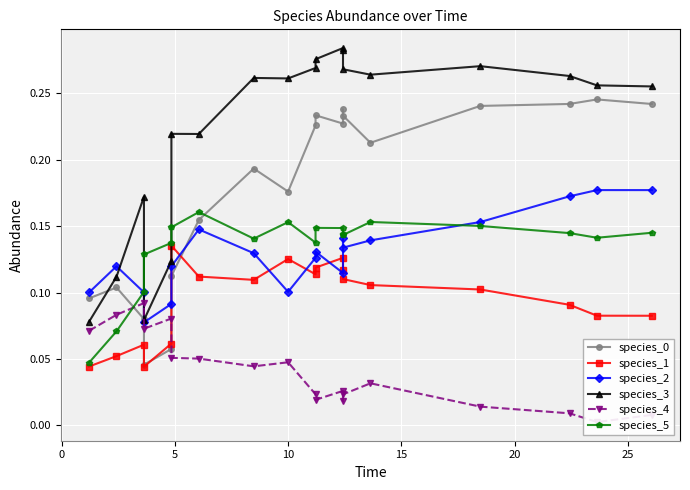

Reading left to right, what are all the values shown in this chart?

species_0: 0.1	0.1	0.1	0.0	0.1	0.1	0.2	0.2	0.2	0.2	0.2	0.2	0.2	0.2	0.2	0.2	0.2	0.2	0.2
species_1: 0.0	0.1	0.1	0.0	0.1	0.1	0.1	0.1	0.1	0.1	0.1	0.1	0.1	0.1	0.1	0.1	0.1	0.1	0.1
species_2: 0.1	0.1	0.1	0.1	0.1	0.1	0.1	0.1	0.1	0.1	0.1	0.1	0.1	0.1	0.1	0.2	0.2	0.2	0.2
species_3: 0.1	0.1	0.2	0.1	0.1	0.2	0.2	0.3	0.3	0.3	0.3	0.3	0.3	0.3	0.3	0.3	0.3	0.3	0.3
species_4: 0.1	0.1	0.1	0.1	0.1	0.1	0.1	0.0	0.0	0.0	0.0	0.0	0.0	0.0	0.0	0.0	0.0	0.0	0.0
species_5: 0.0	0.1	0.1	0.1	0.1	0.1	0.2	0.1	0.2	0.1	0.1	0.1	0.1	0.1	0.2	0.2	0.1	0.1	0.1